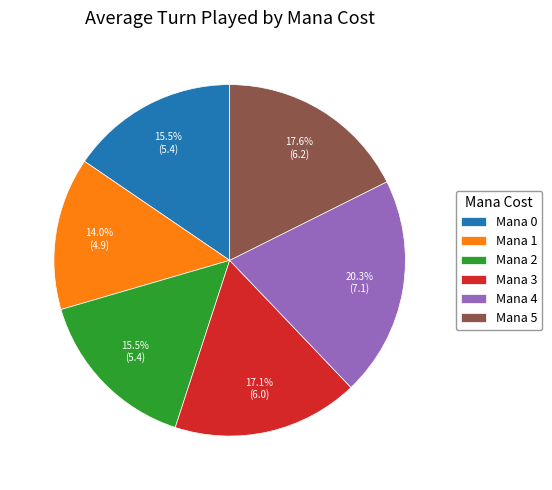

Between Mana 3 and Mana 1, which is larger?

Mana 3